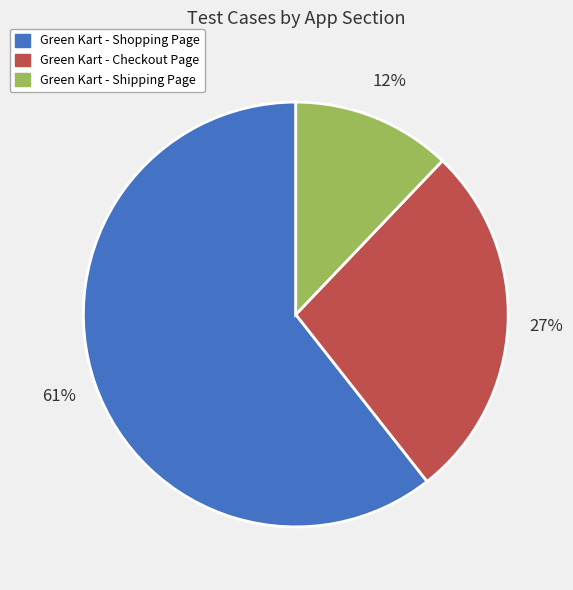

Is the sum of Green Kart - Checkout Page and Green Kart - Shipping Page greater than half?

No